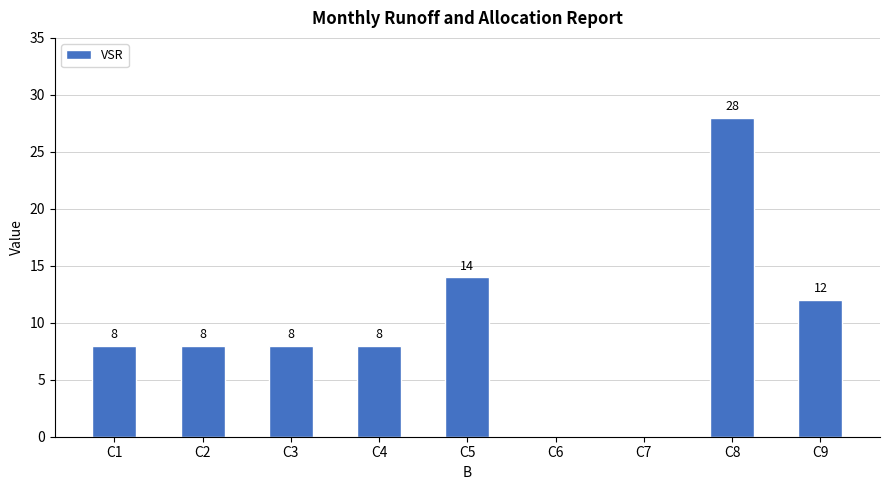

Reading left to right, transcribe all the data shown in this chart.

8	8	8	8	14	0	0	28	12